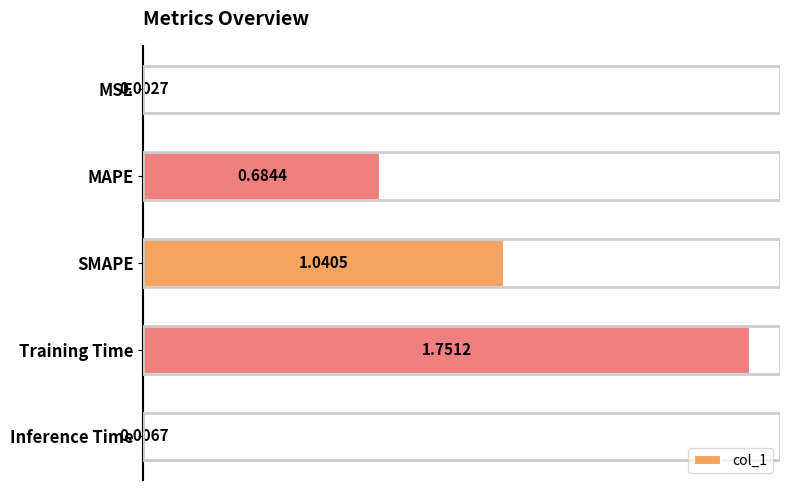

Between Training Time and MAPE, which is larger?

Training Time